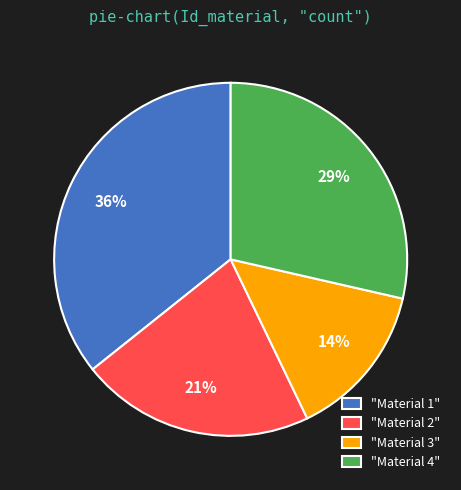

To the nearest percent, what portion does "Material 2" represent?

21%